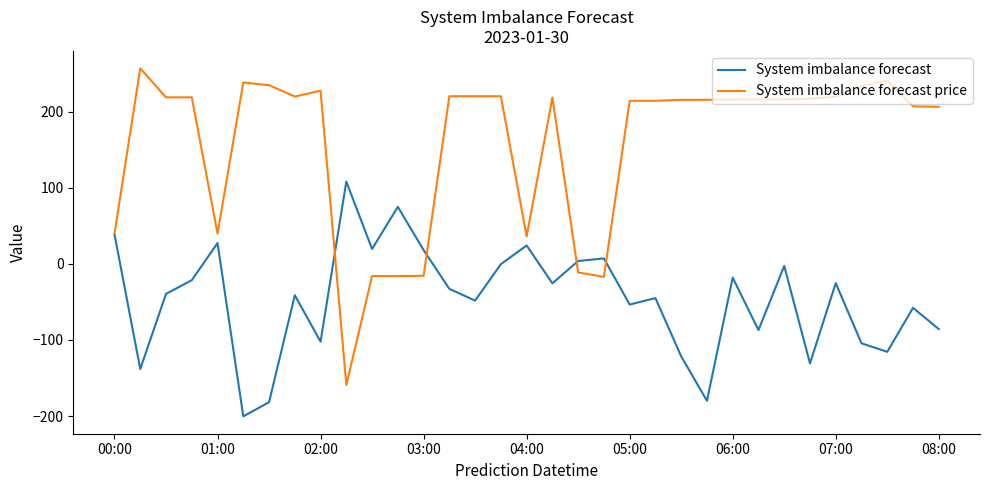

Rank the series by their average value, from lowest to highest.

System imbalance forecast, System imbalance forecast price